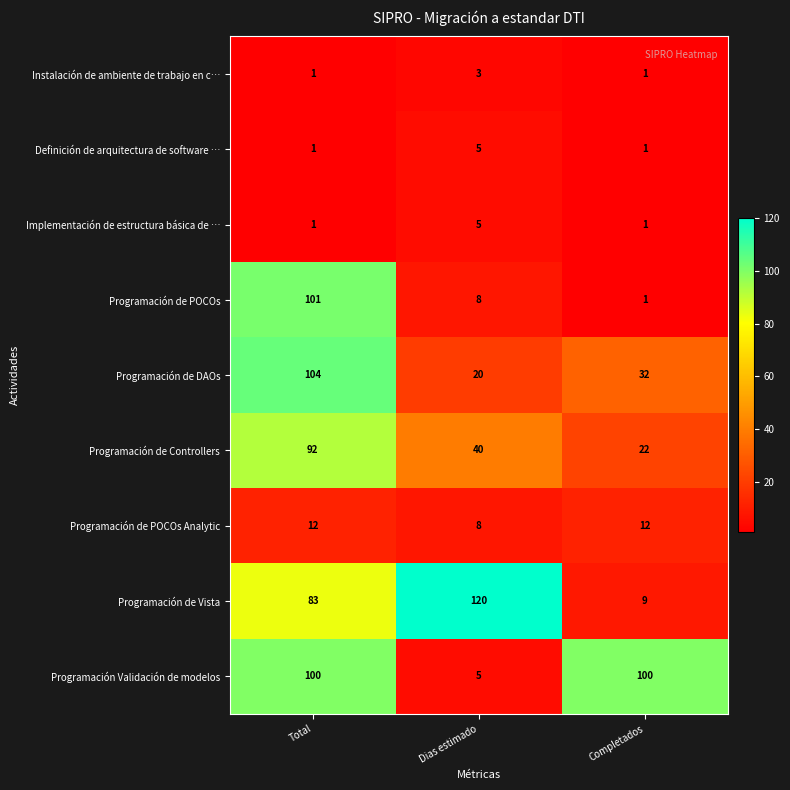

Between Total and Completados, which series saw the biggest shift?

Programación de POCOs